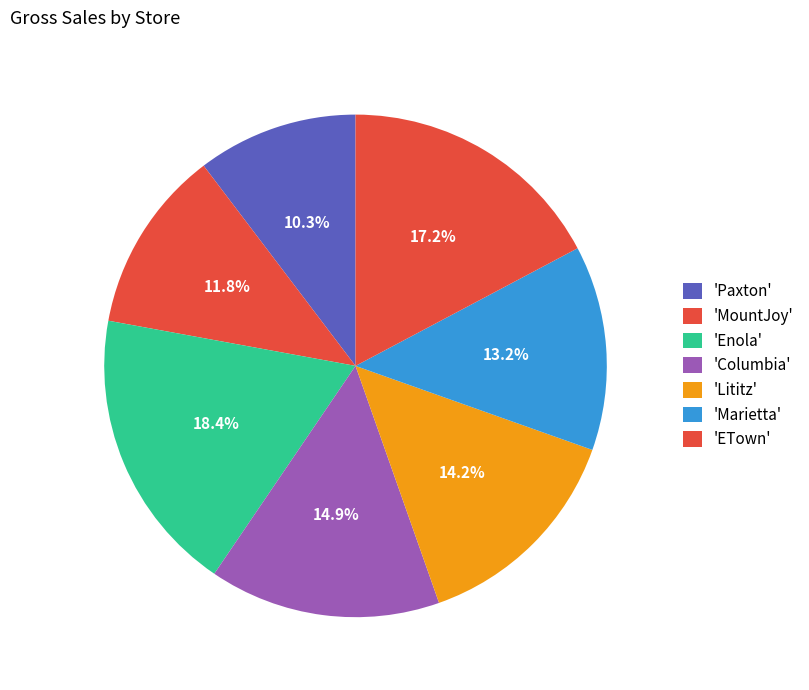

How many segments does this pie chart have?

7